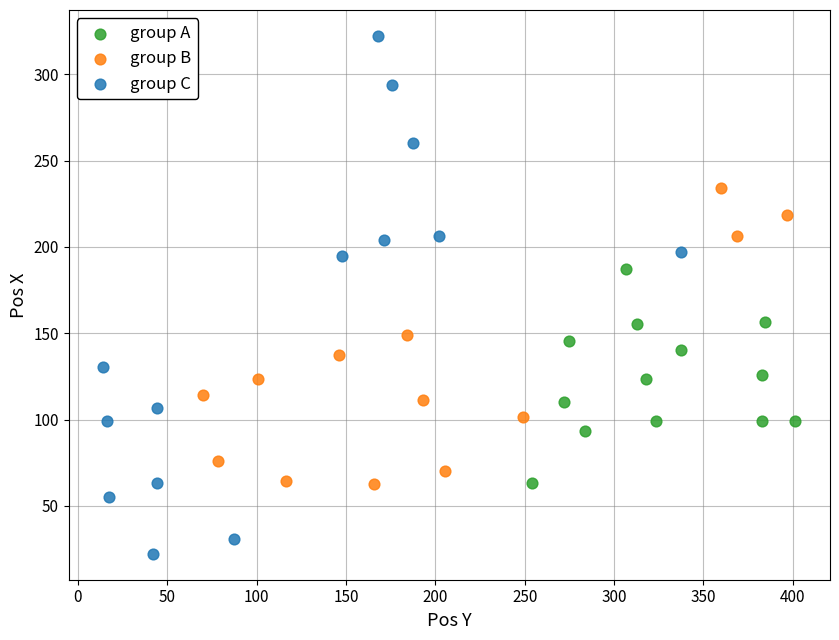

Which series has the widest spread of Y values?

group C